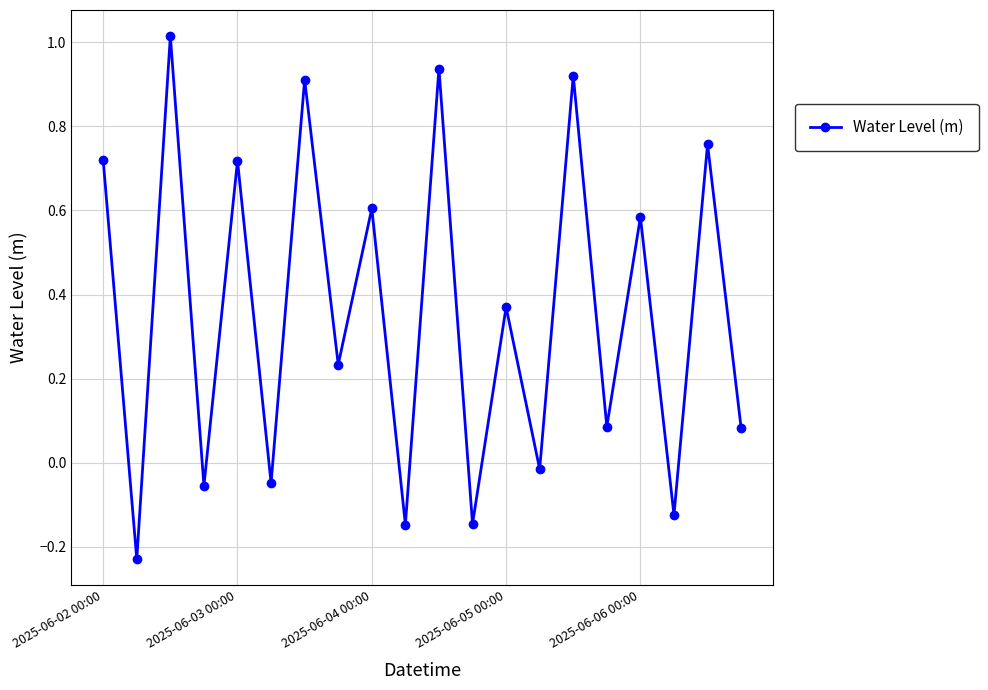

Count the number of data series in this chart.

1